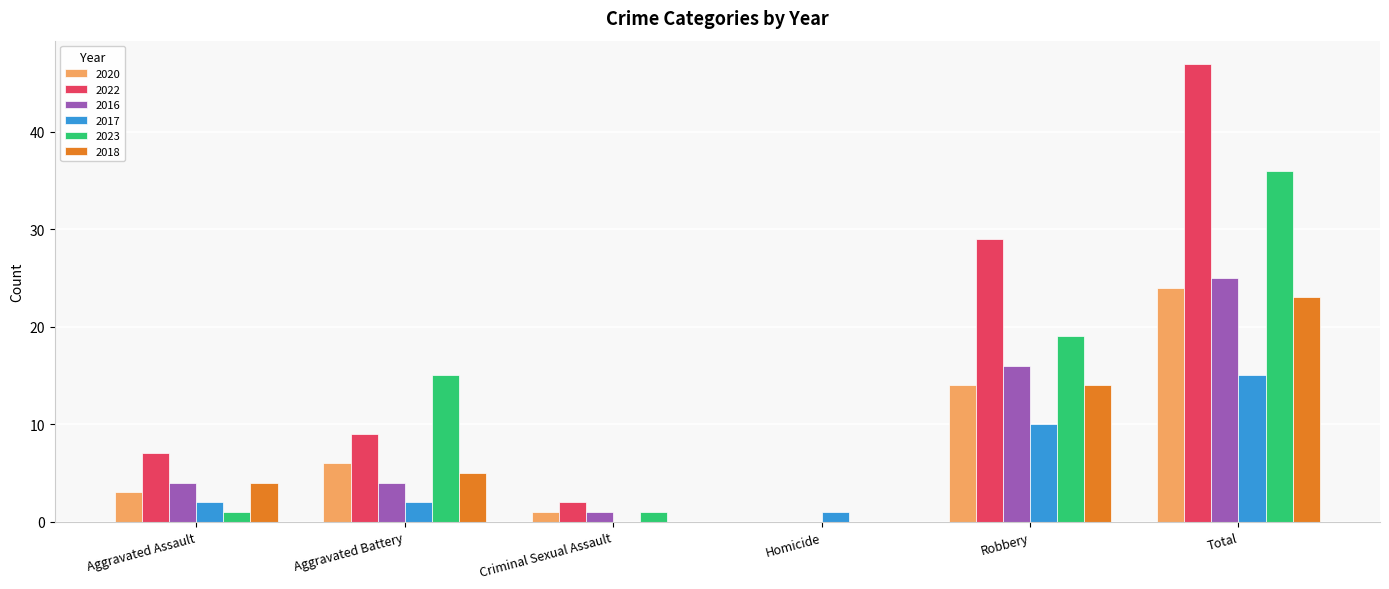

What are all the series names shown in the legend?

2020, 2022, 2016, 2017, 2023, 2018